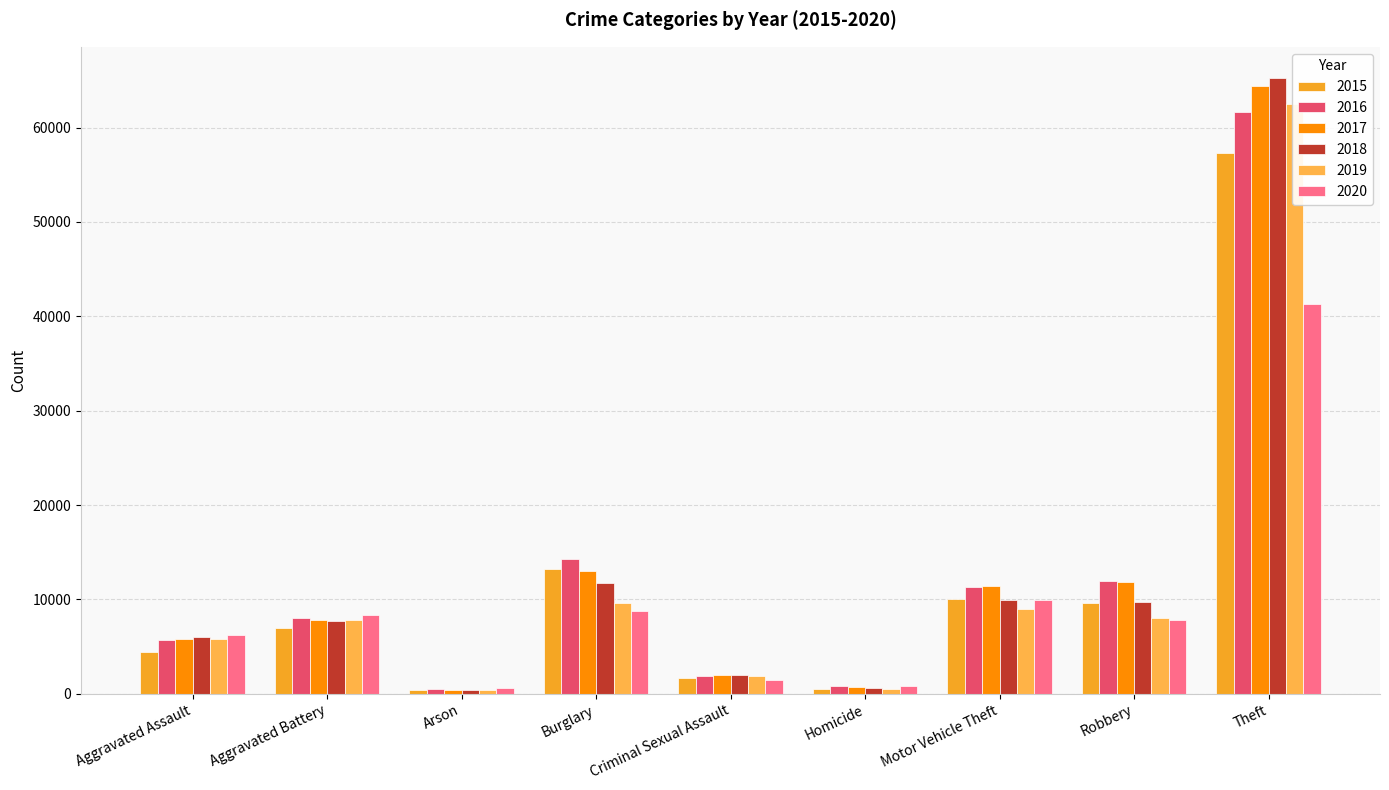

Which series has the widest spread of values?

2018